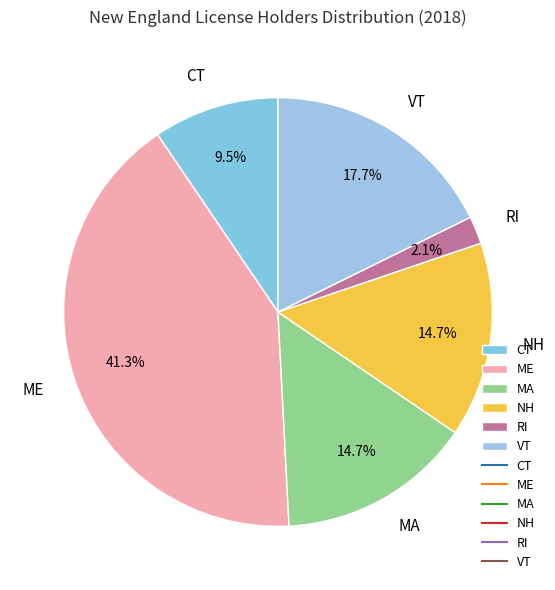

What percentage is NOT represented by VT?

82.3%